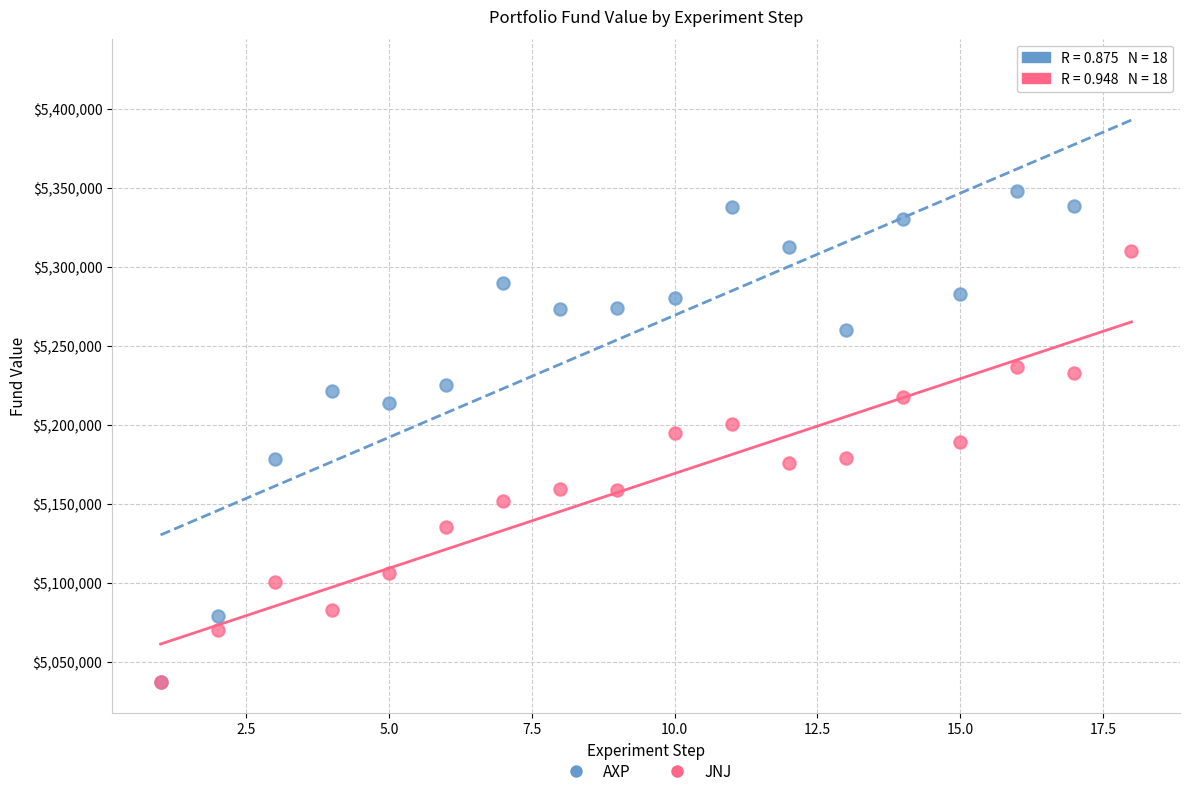

Which series reaches the maximum Y coordinate?

AXP